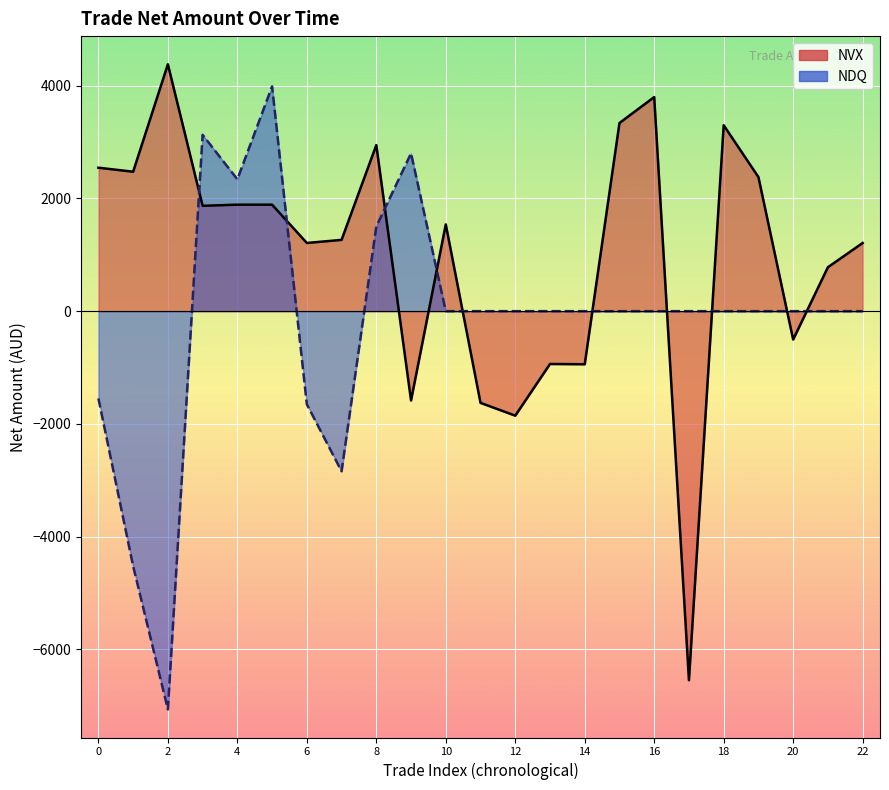

Which label corresponds to the smallest value in the chart?

17